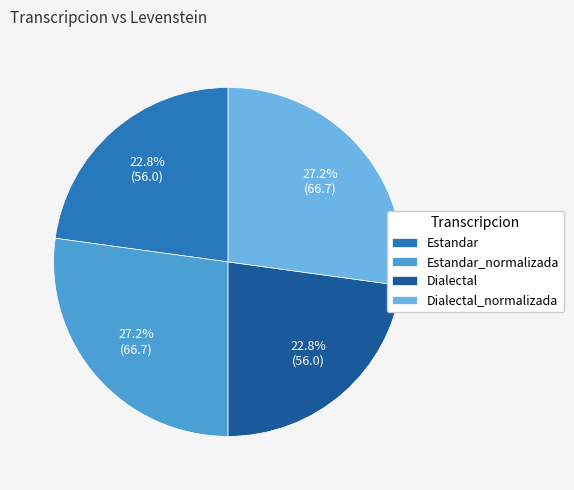

What is the ratio of the value at Estandar_normalizada to the value at Estandar?

1.2